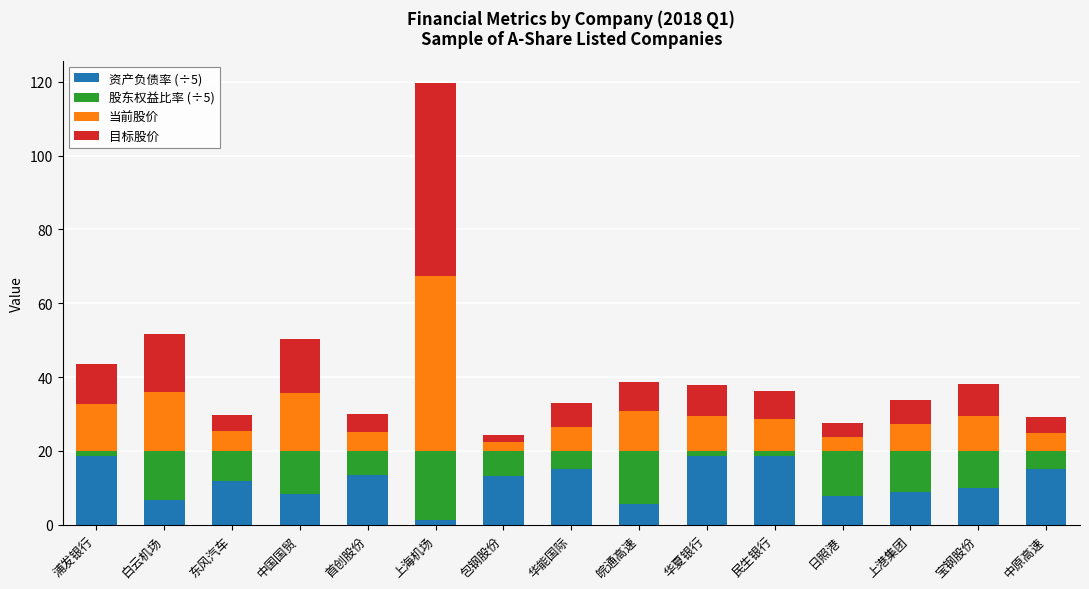

What is the difference between the maximum and second lowest values in the 资产负债率 (÷5) series?

13.0